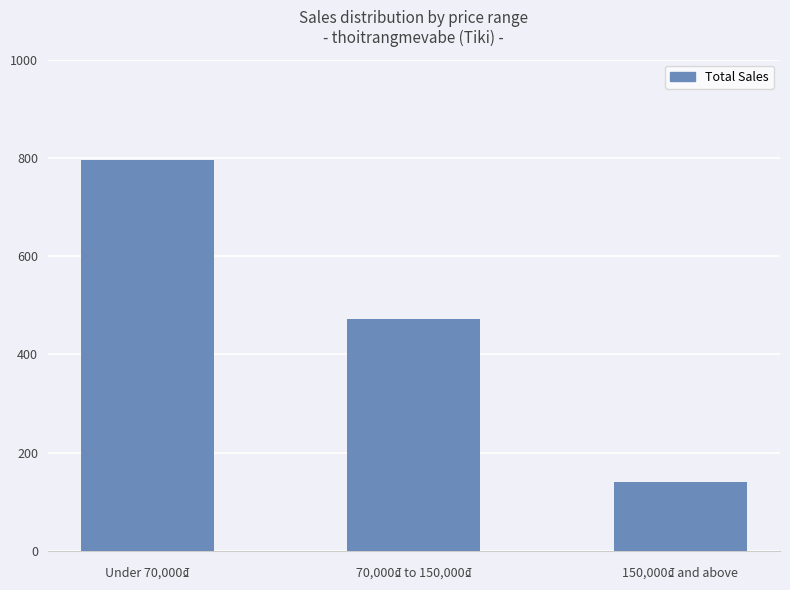

What is the change in value from 70,000₫ to 150,000₫ to 150,000₫ and above?

-332